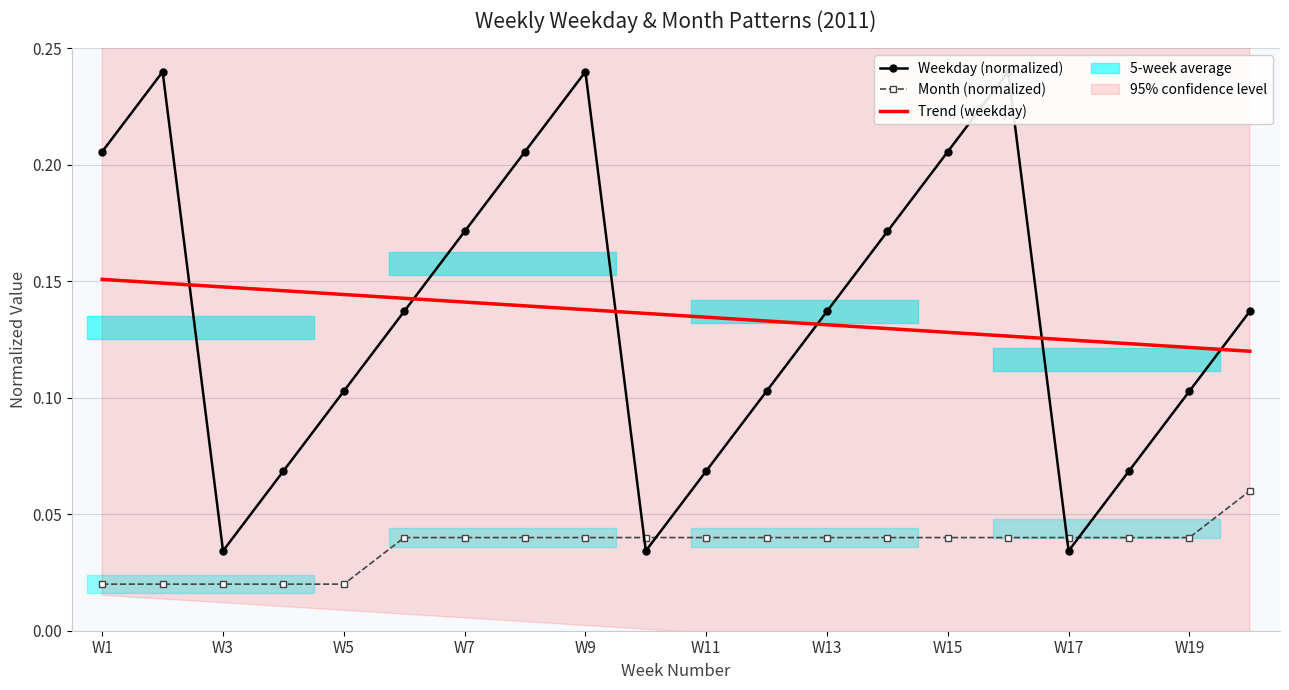

Reading left to right, list all the values displayed in this chart.

Weekday (normalized): 0.2	0.2	0.0	0.1	0.1	0.1	0.2	0.2	0.2	0.0	0.1	0.1	0.1	0.2	0.2	0.2	0.0	0.1	0.1	0.1
Month (normalized): 0.0	0.0	0.0	0.0	0.0	0.0	0.0	0.0	0.0	0.0	0.0	0.0	0.0	0.0	0.0	0.0	0.0	0.0	0.0	0.1
Trend (weekday): 0.2	0.1	0.1	0.1	0.1	0.1	0.1	0.1	0.1	0.1	0.1	0.1	0.1	0.1	0.1	0.1	0.1	0.1	0.1	0.1